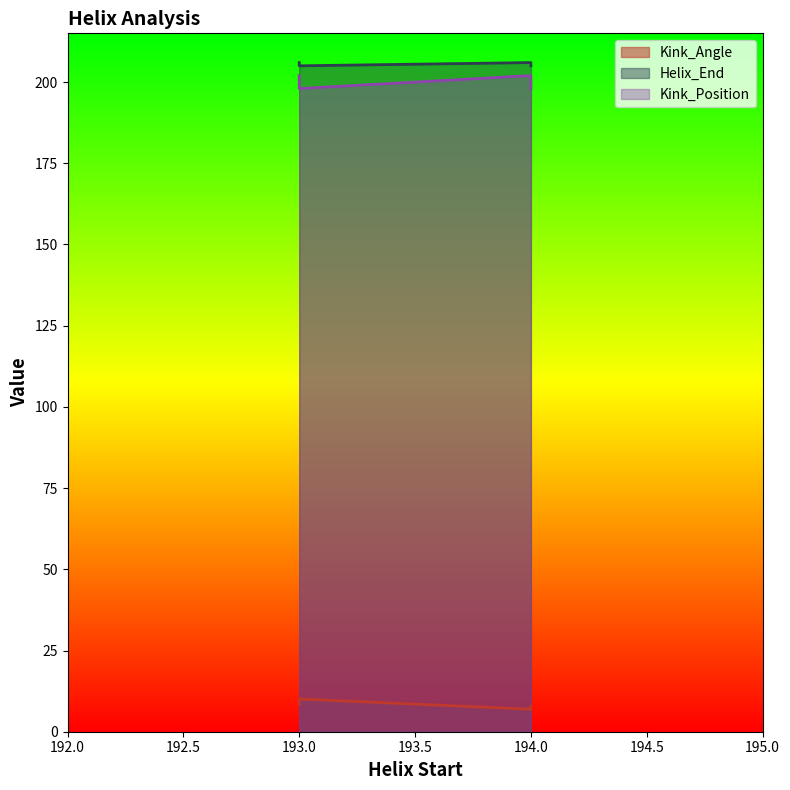

How many lines are shown in the chart?

3